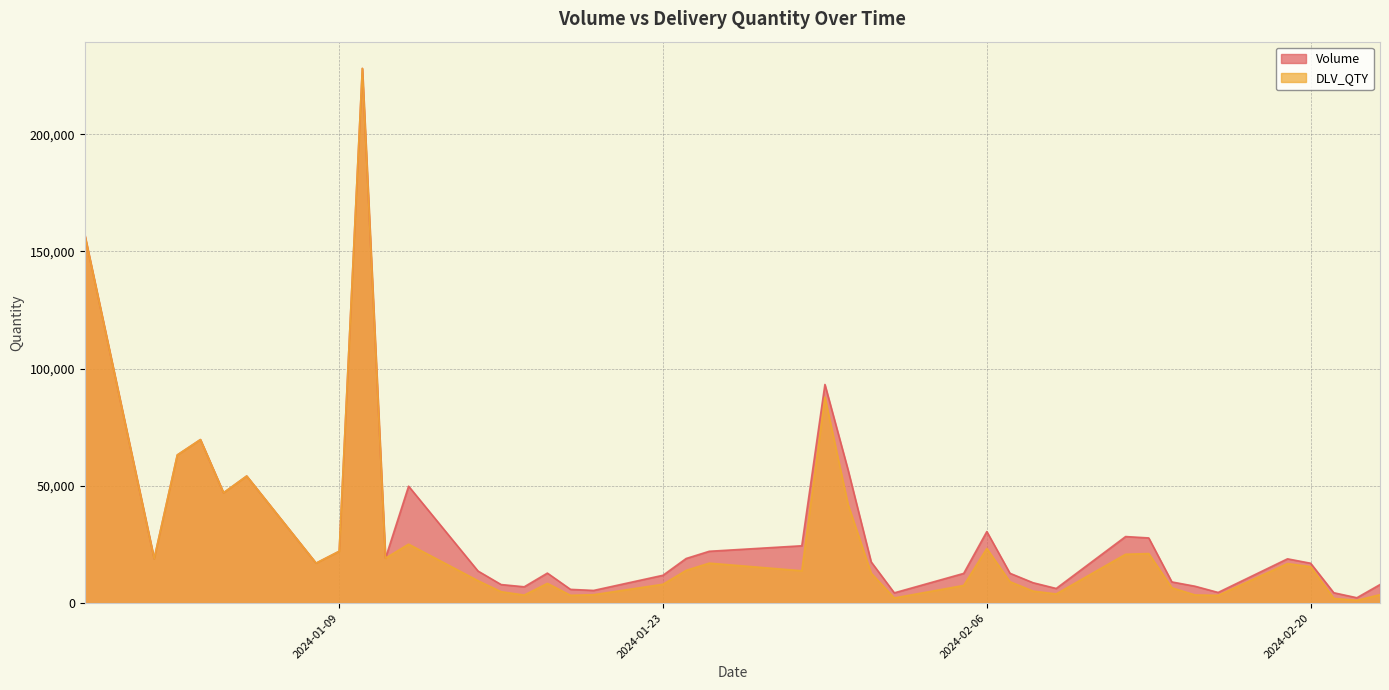

What is the highest value of the DLV_QTY series?

228060